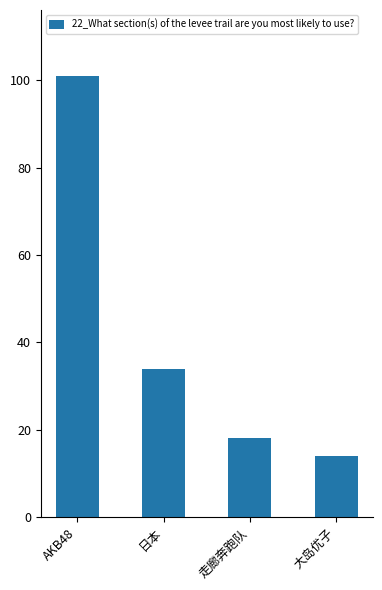

Are the bars grouped side by side (vs. stacked)?

No